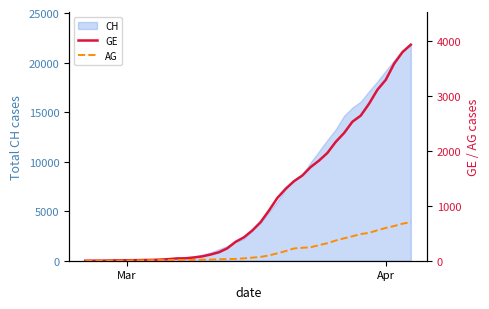

What is the maximum value for CH?

21804